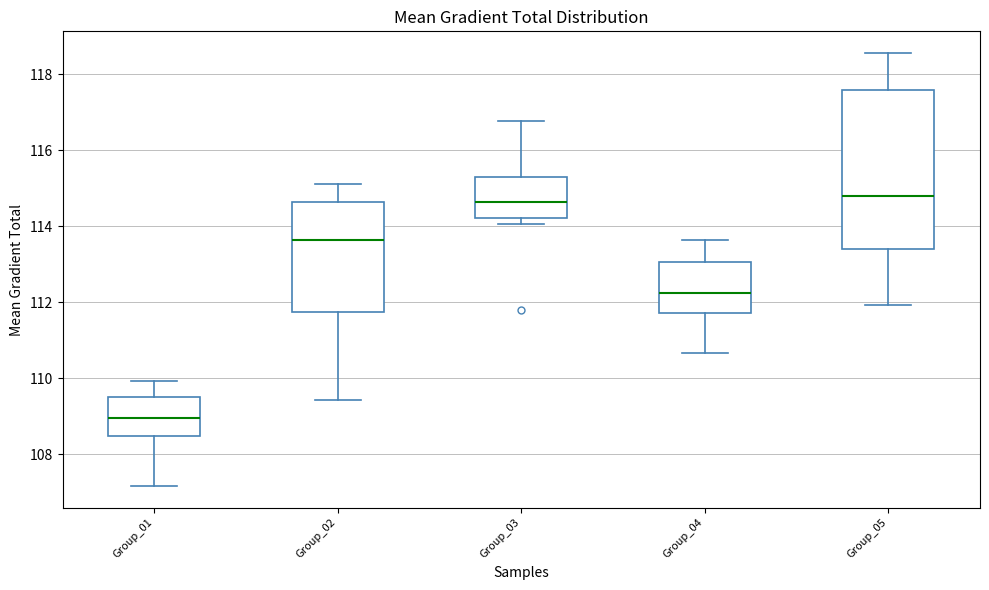

Which box is the tallest, from its lower edge to its upper edge?

Group_05